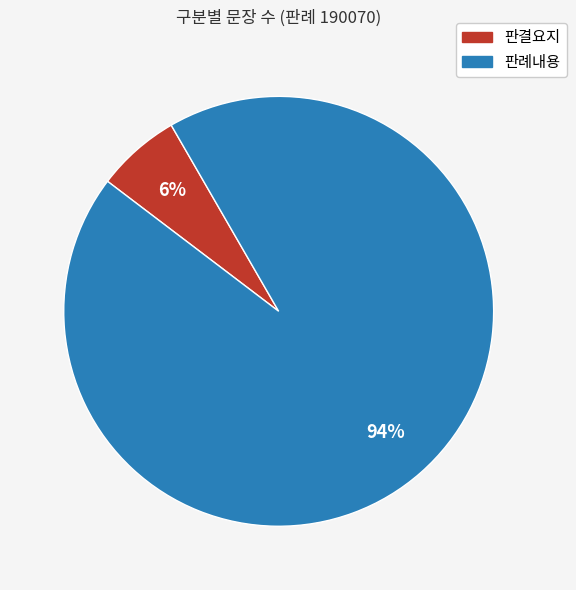

Does 판결요지 account for over 50% of the chart?

No